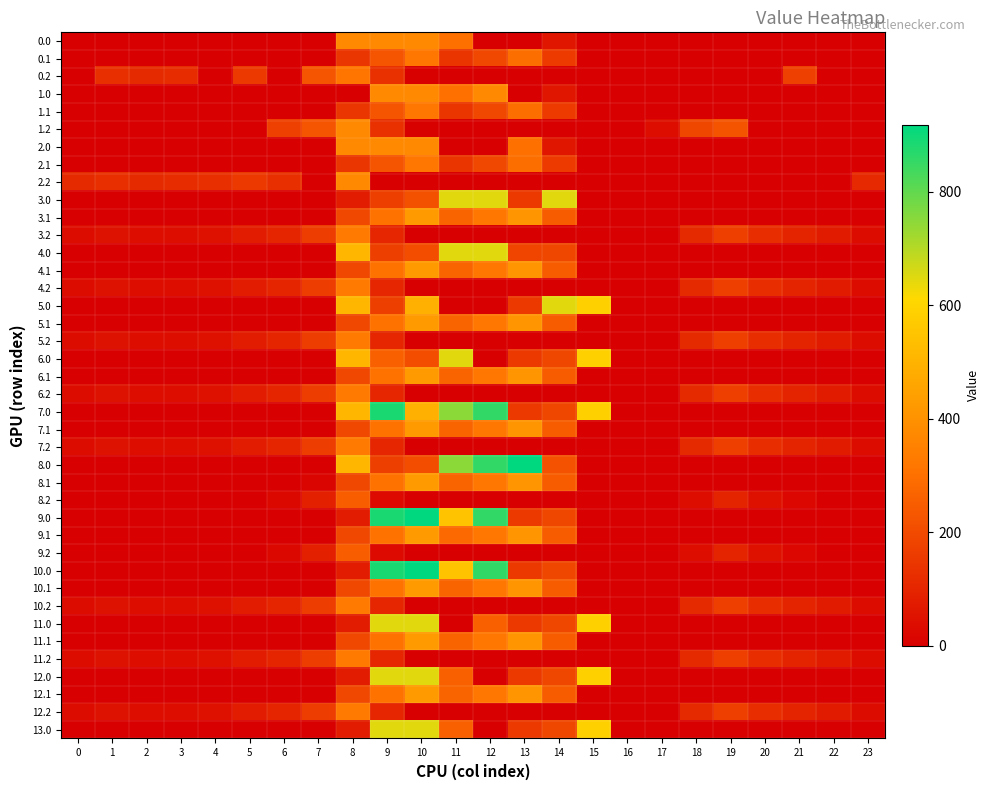

Which label corresponds to the largest value in the chart?

13